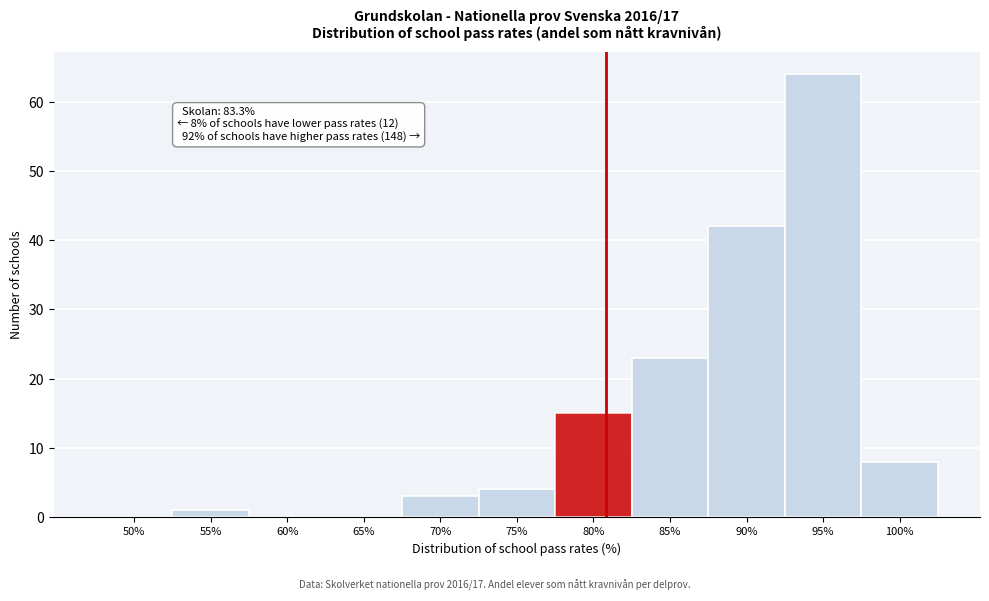

Reading right to left, extract all data points from this chart.

100%=8	95%=64	90%=42	85%=23	80%=15	75%=4	70%=3	65%=0	60%=0	55%=1	50%=0